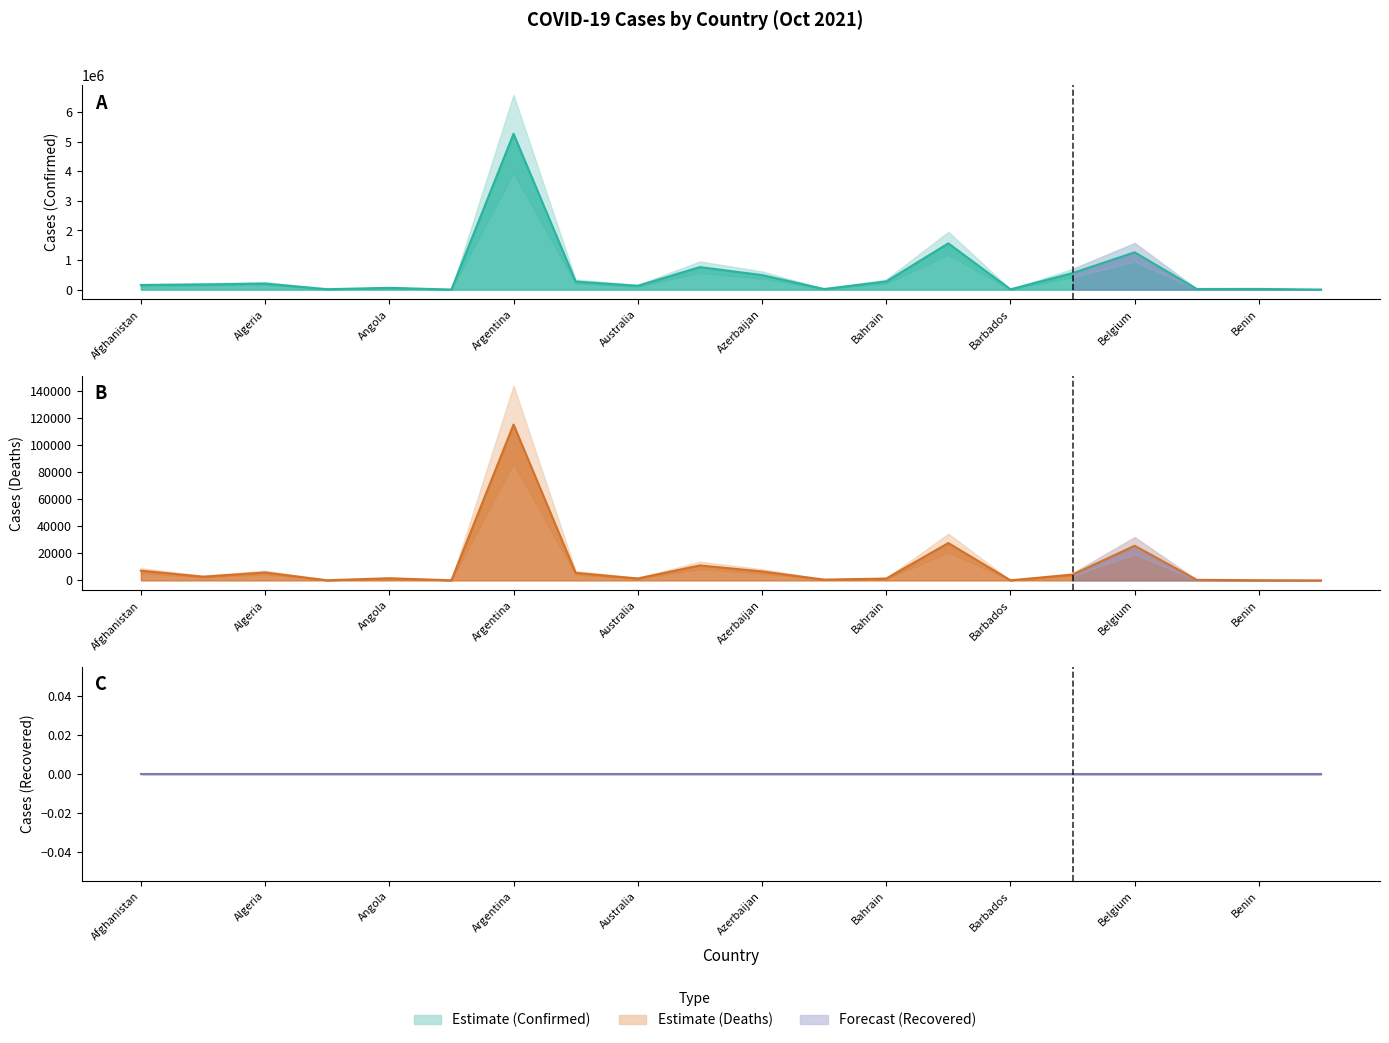

True or false: Deaths has more than 1 interior local peaks.

True